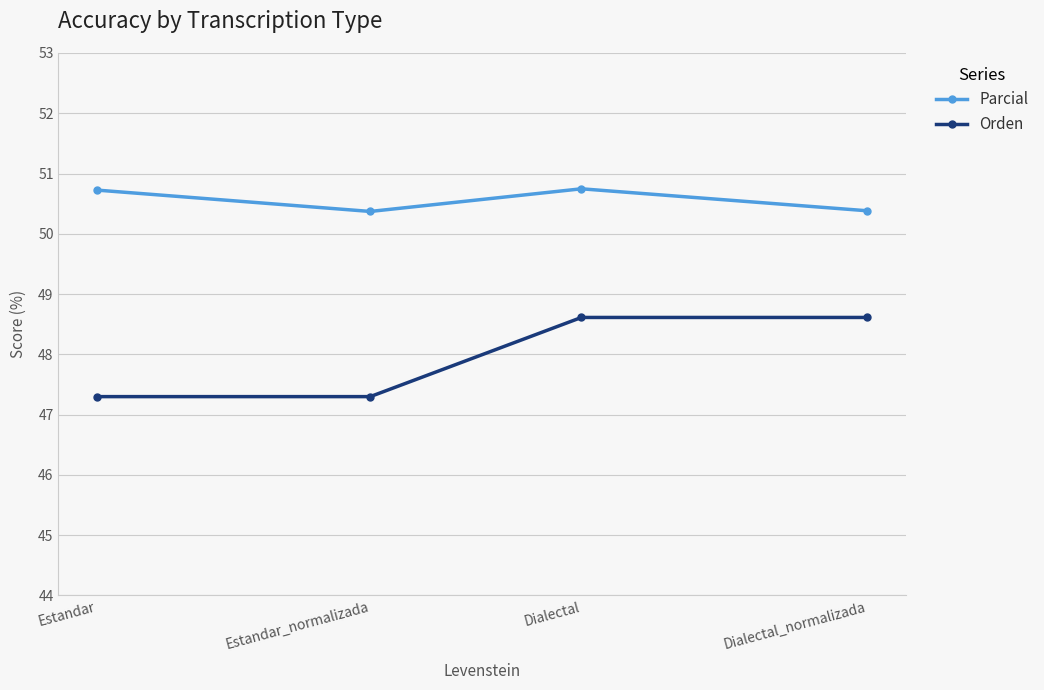

What are all the series names shown in the legend?

Parcial, Orden